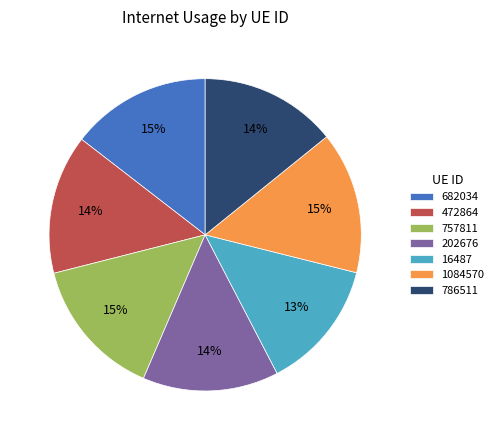

Which has a higher value, 16487 or 682034?

682034